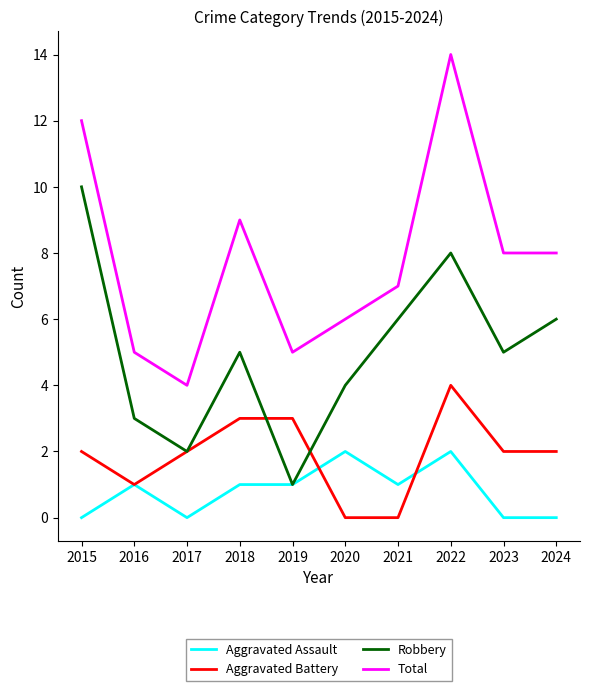

What is the difference between the highest and lowest values at 2016?

4